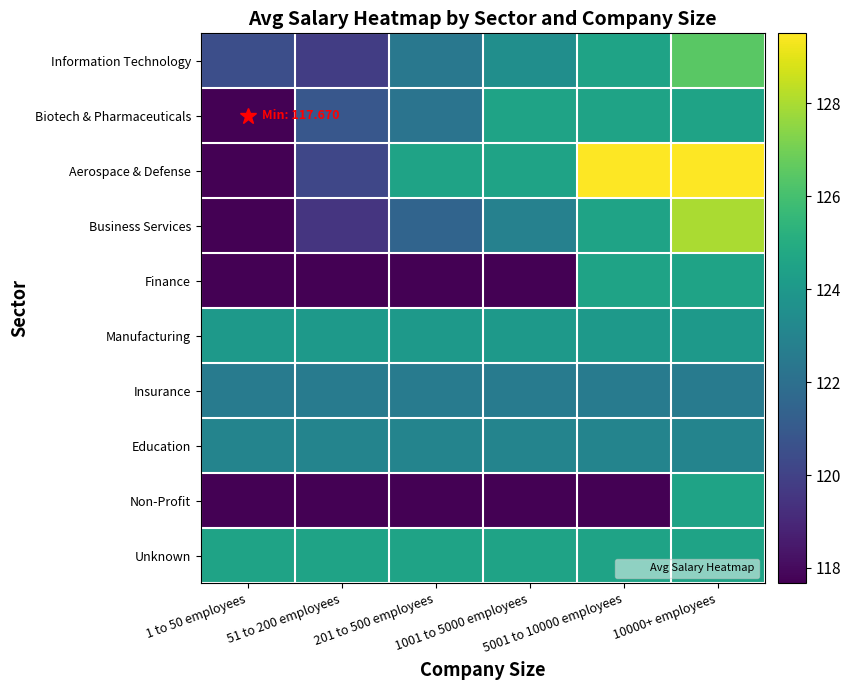

At how many categories does at least one series exceed 124?

6